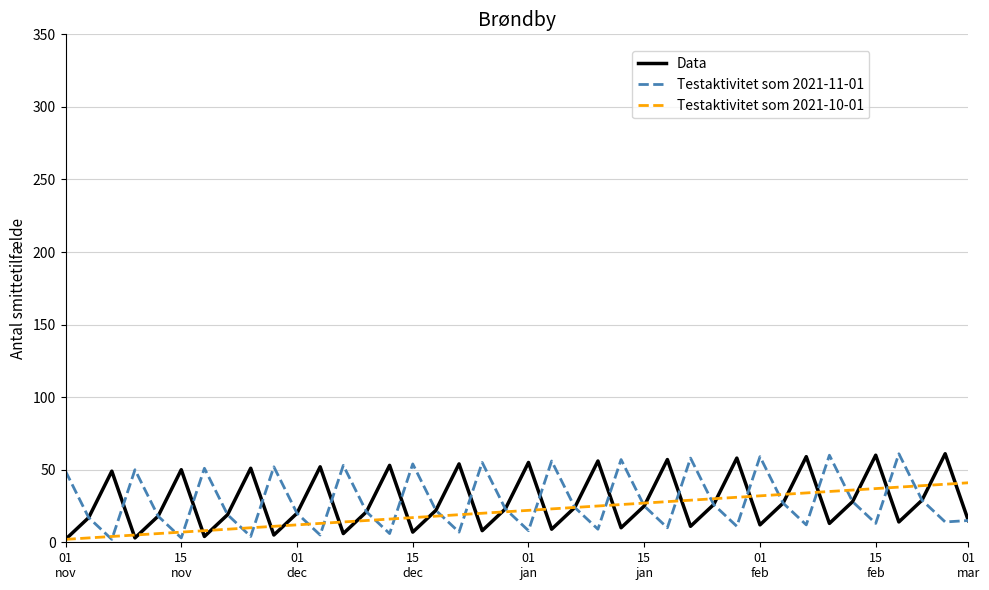

How many lines are shown in the chart?

3